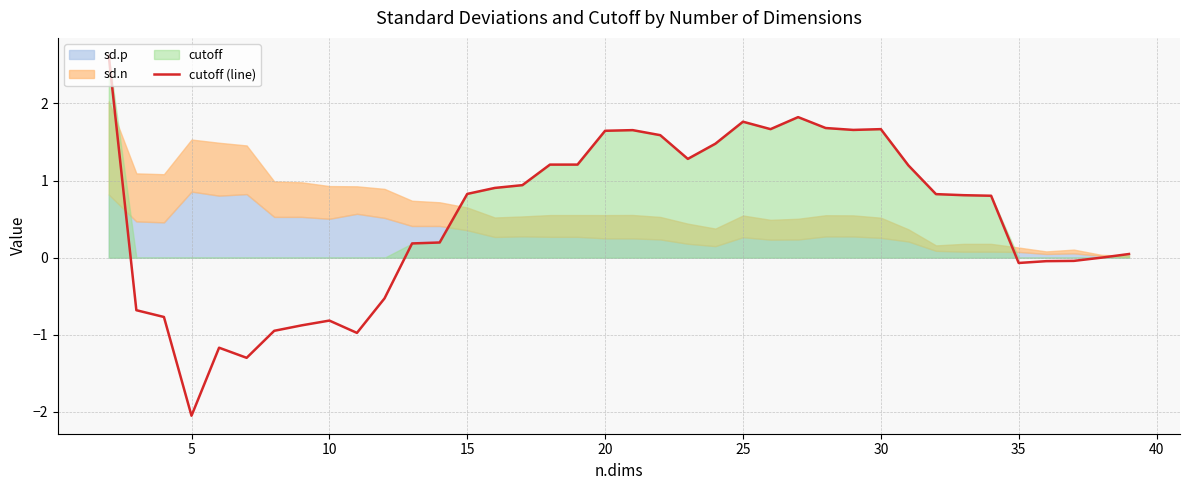

How many values exceed 0?

25